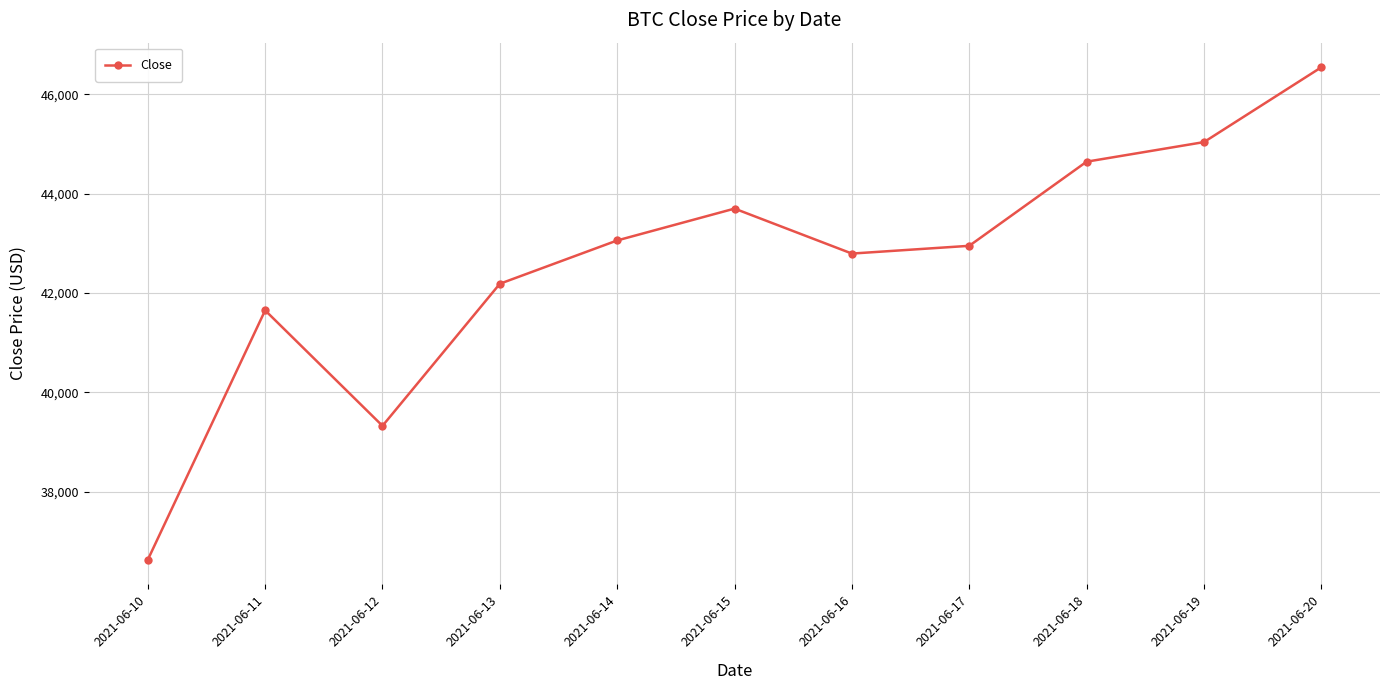

Which has a higher value, 2021-06-20 or 2021-06-18?

2021-06-20